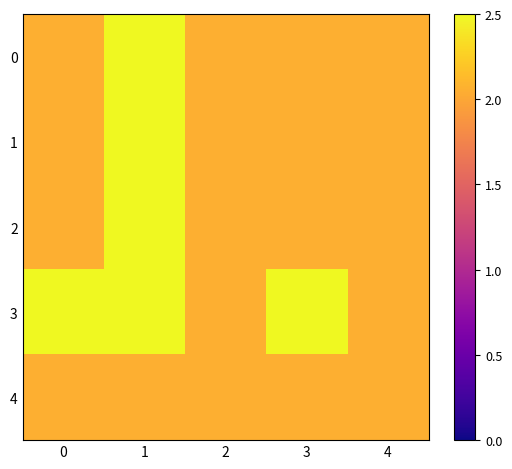

Which has a higher value, 1 or 0?

1